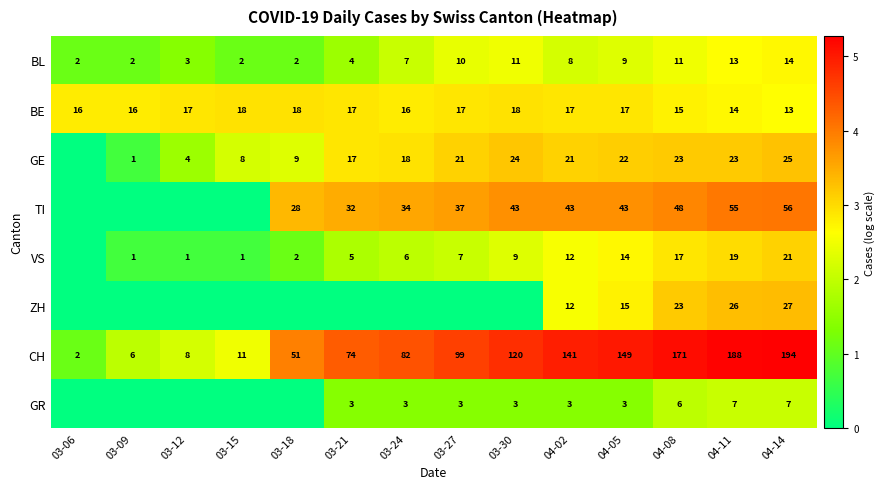

What is the average value of the BL series?

7